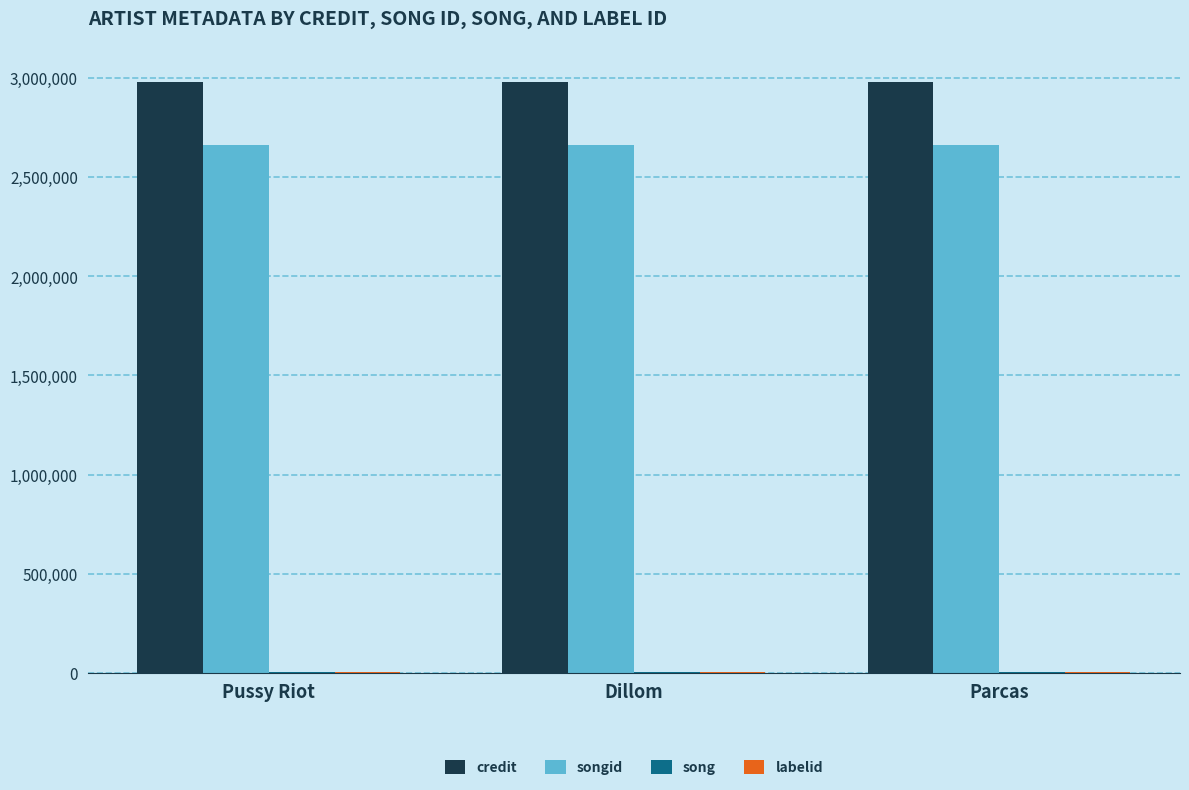

What is the total value across all series at Pussy Riot?

5651470